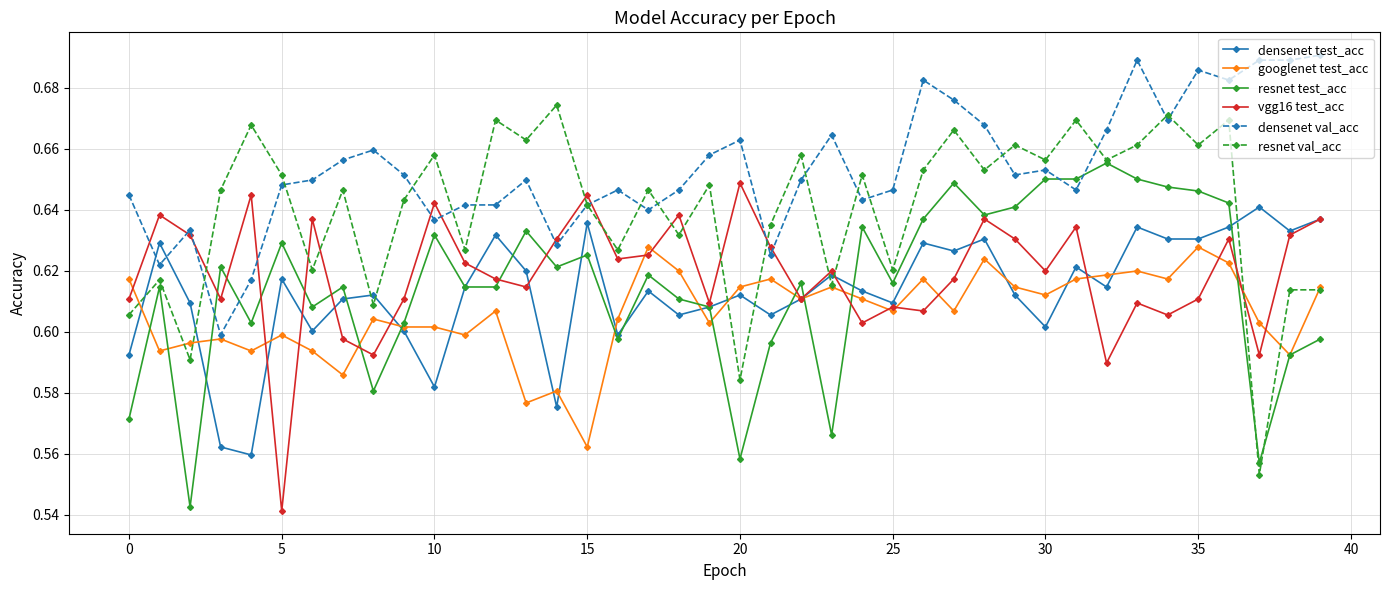

Which series has the largest total across all categories?

densenet val_acc